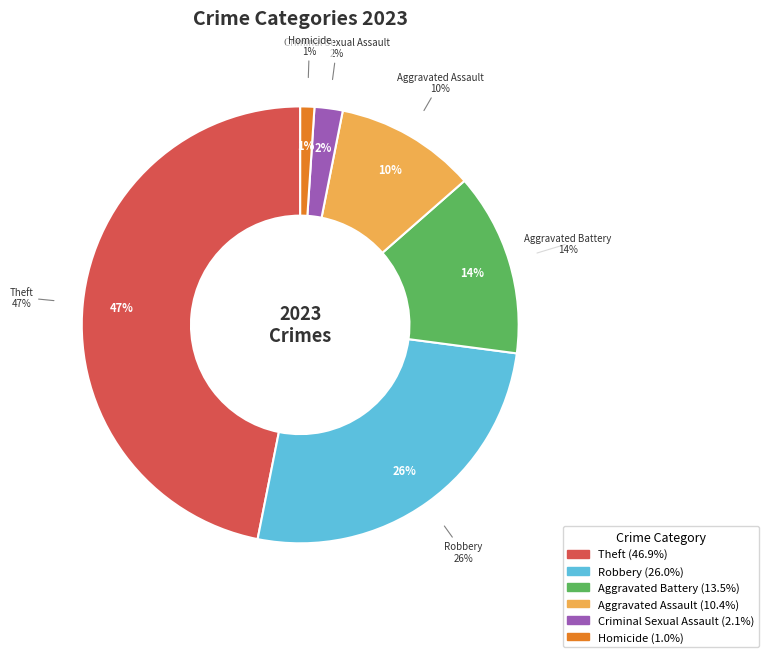

Does any single category account for the majority?

No